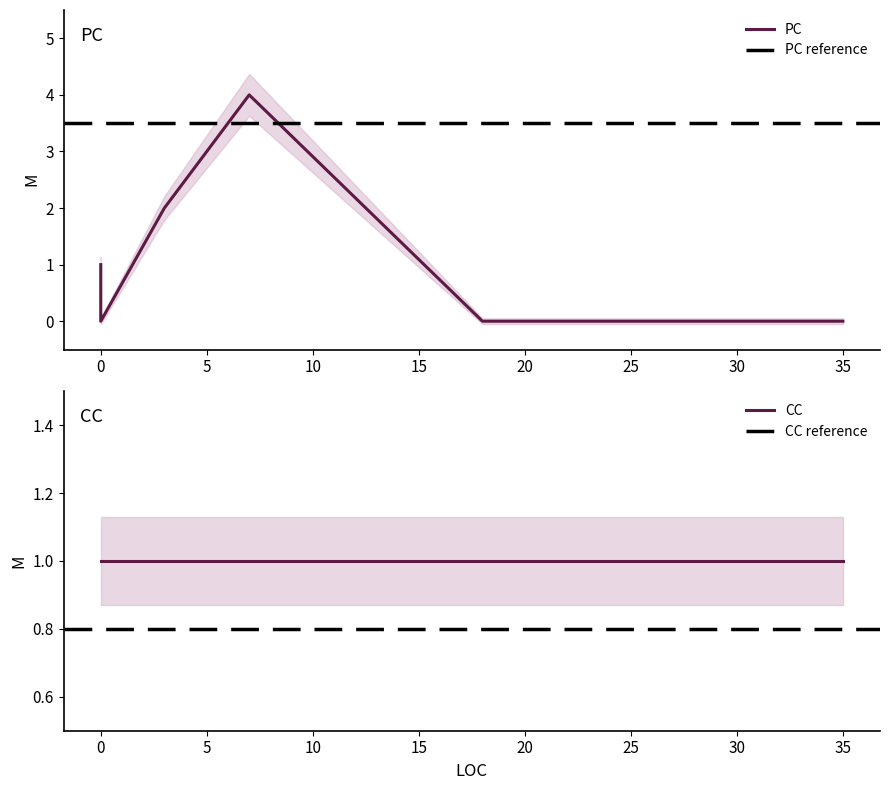

True or false: there are more than 1 points higher than both neighbors.

False